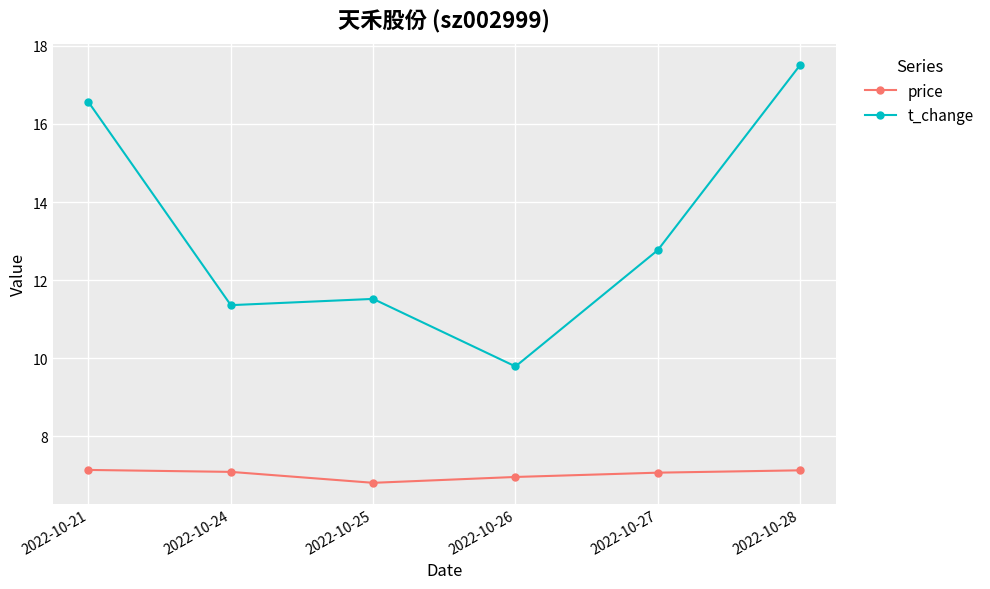

Does the chart display data point markers on the line(s)?

Yes